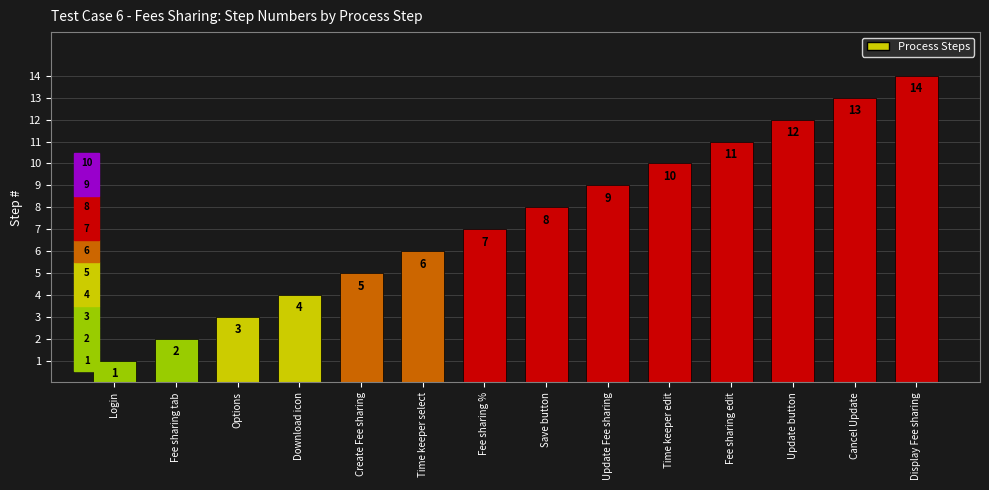

What is the sum of all values?

105